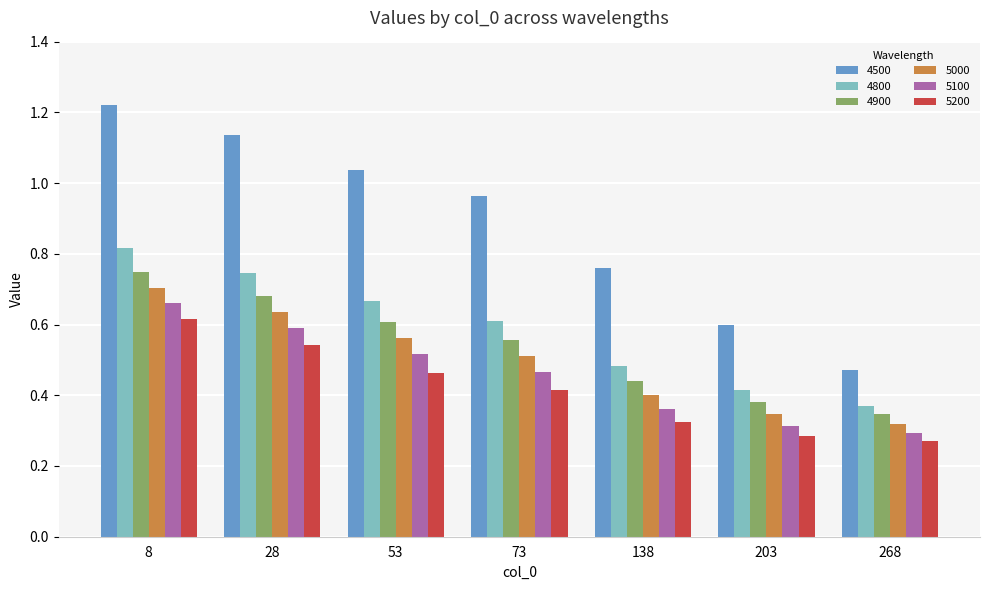

At which label does 5000 reach its minimum?

268